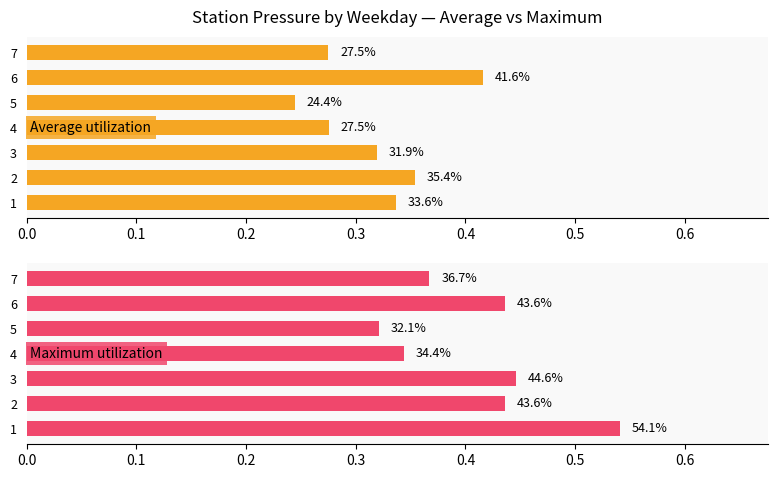

Which series has the largest range (max minus min)?

Maximum utilization